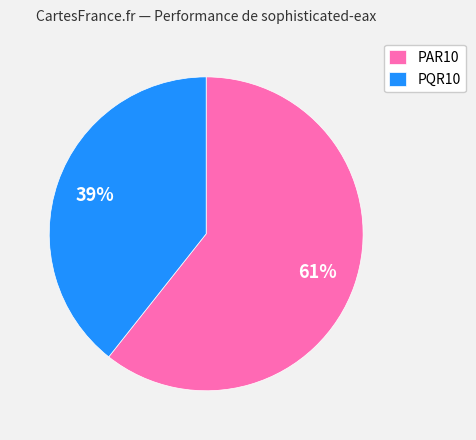

Is there any slice that represents more than half of the pie?

Yes